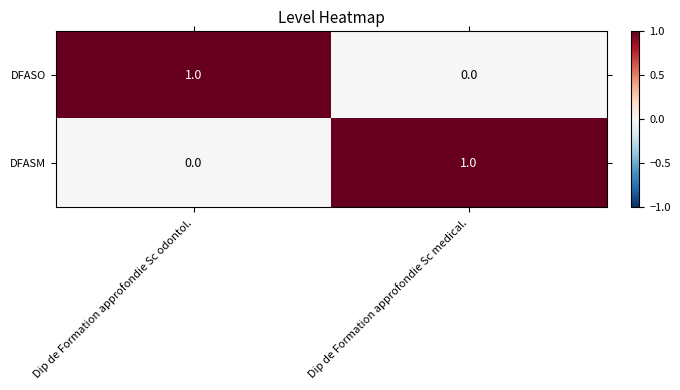

What is the total value across all series at Dip de Formation approfondie Sc medical.?

1